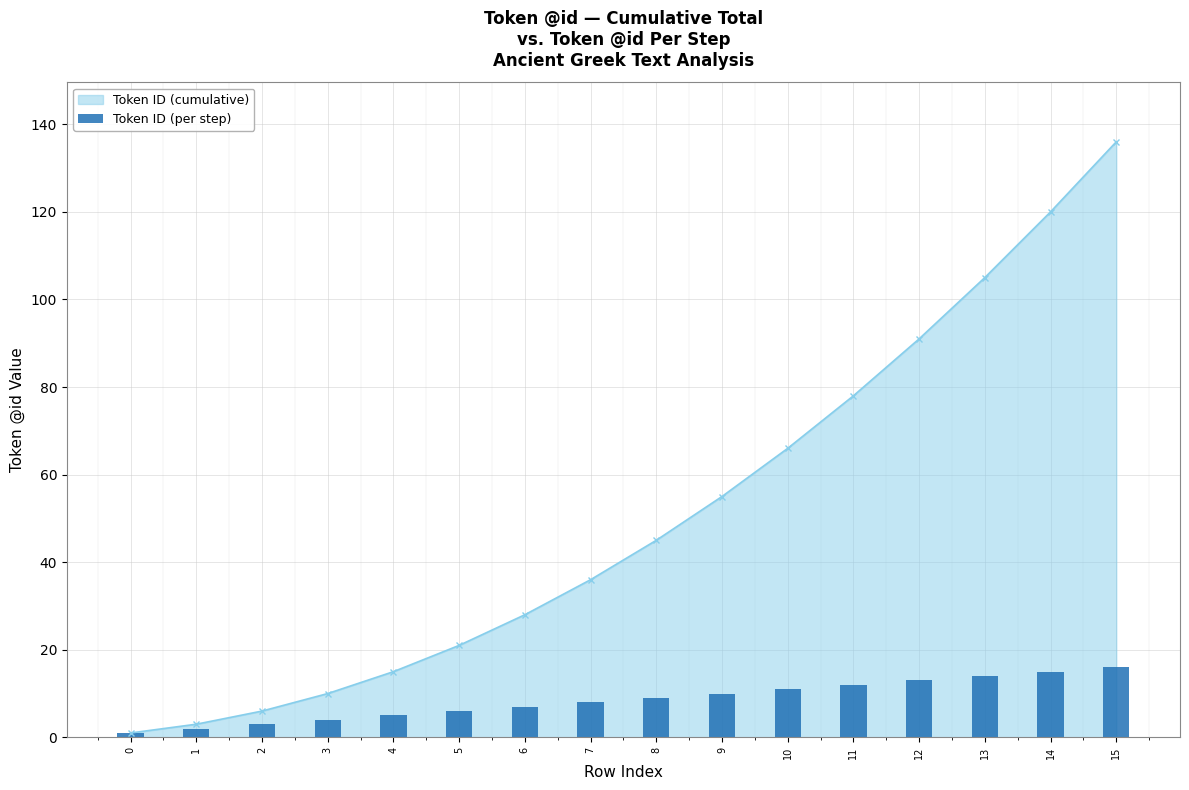

What is the ratio of the value at 0 to the value at 7?

0.1